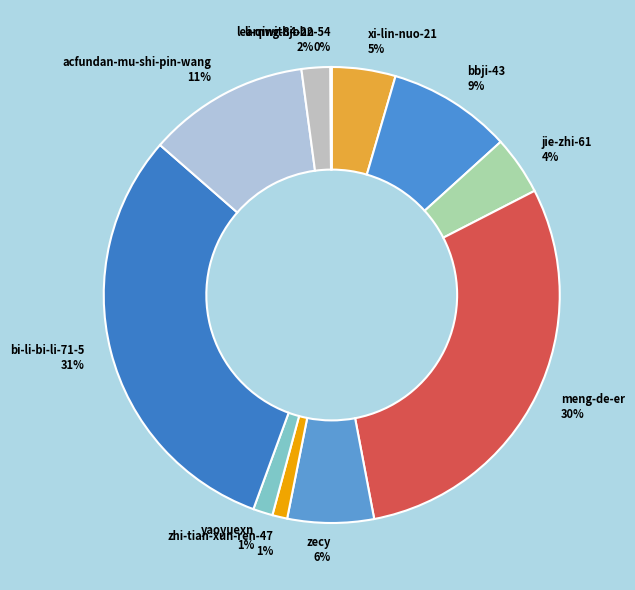

What is the largest slice in the pie chart?

bi-li-bi-li-71-5